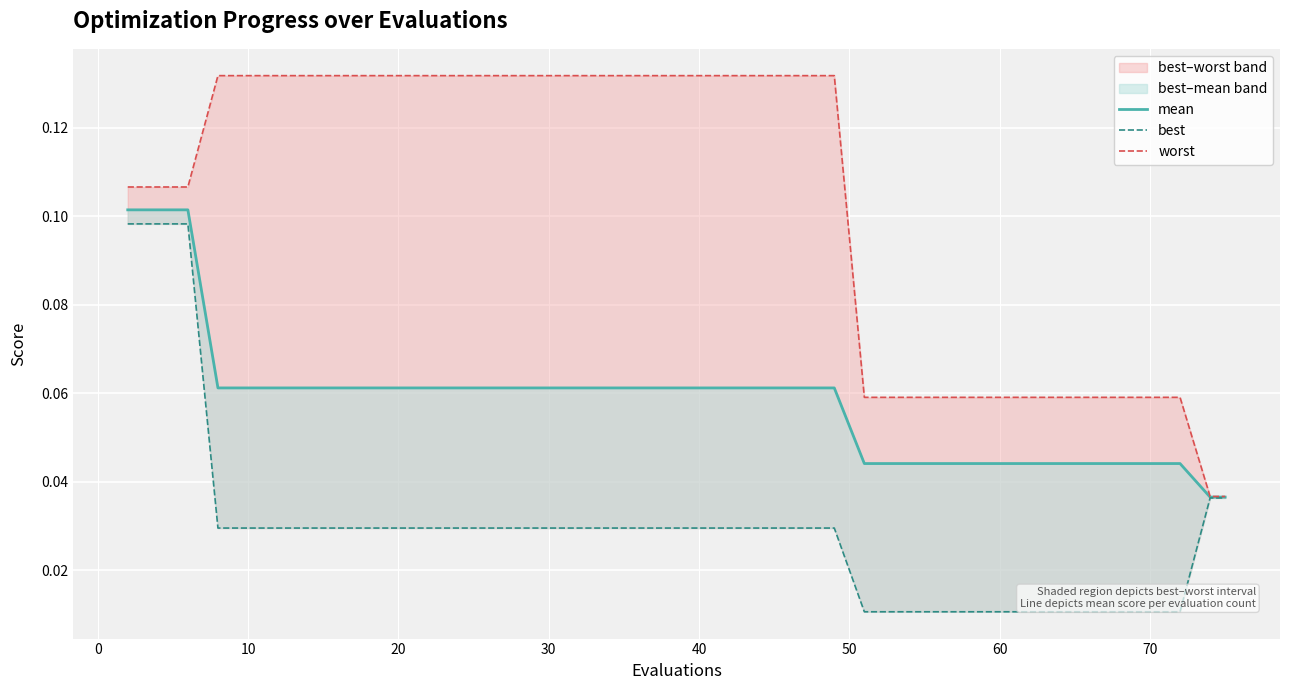

What is the difference between the second highest and minimum values in the best series?

0.1